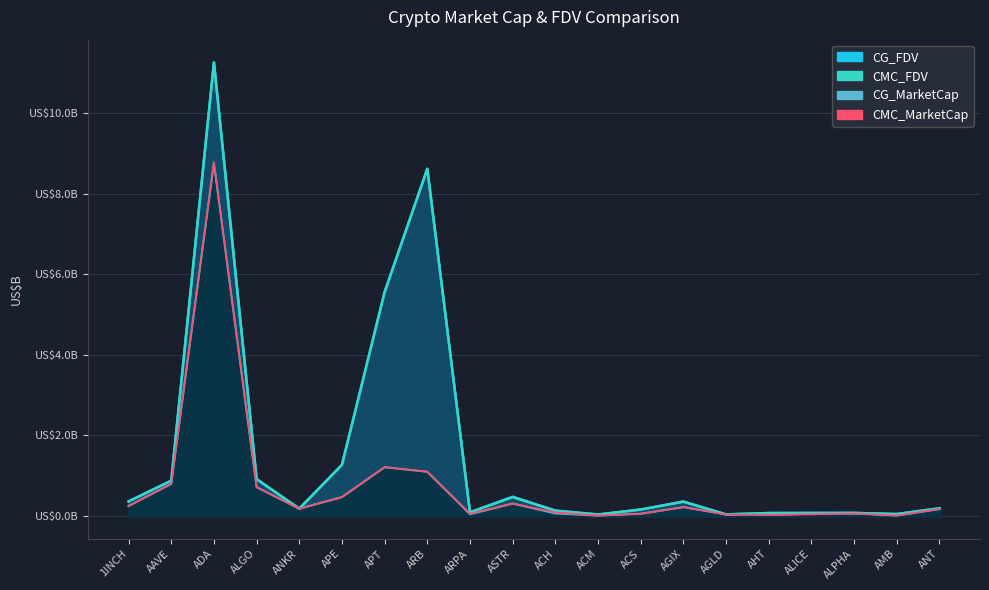

At how many categories does at least one series exceed 7?

2